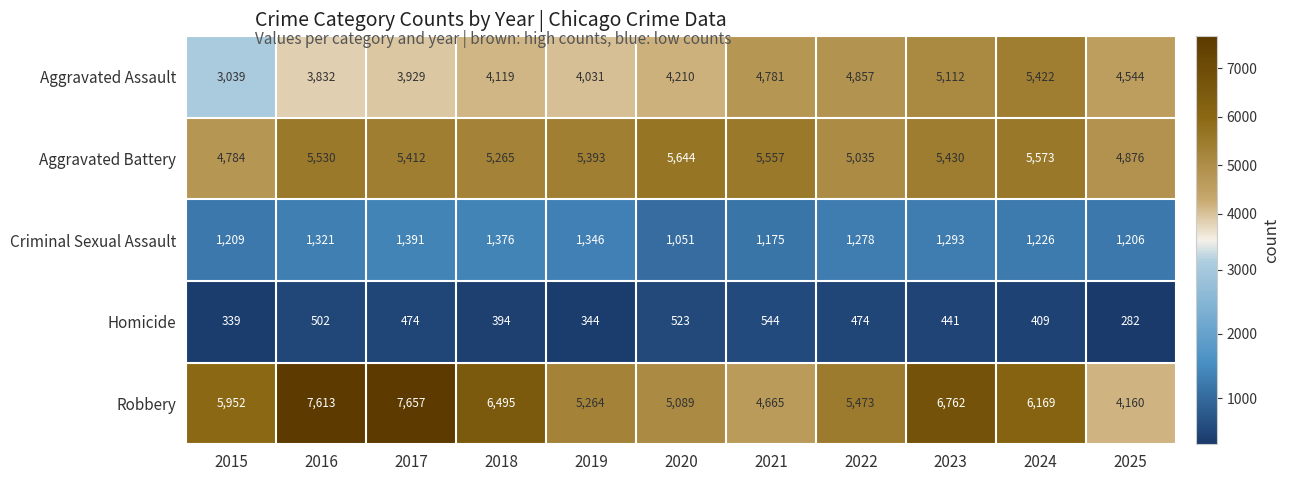

What is the total value across all series at 2022?

17117